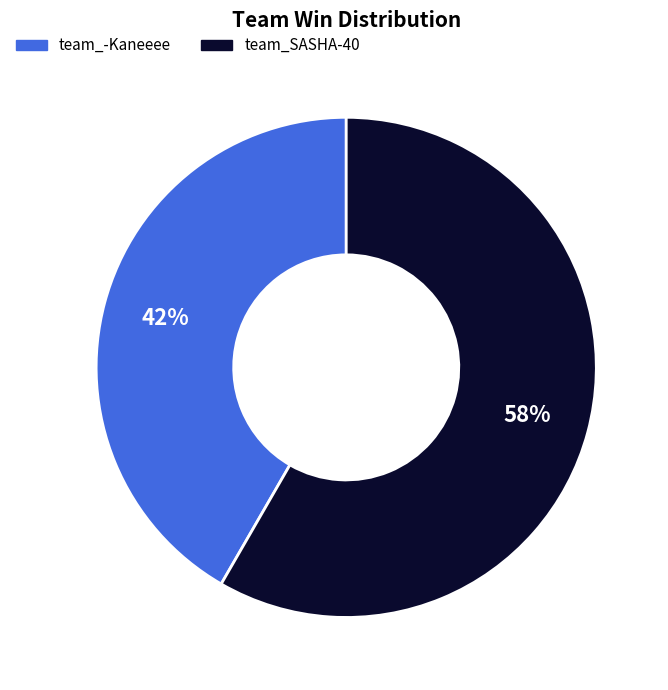

The team_SASHA-40 slice represents 73% of the pie. True or false?

False